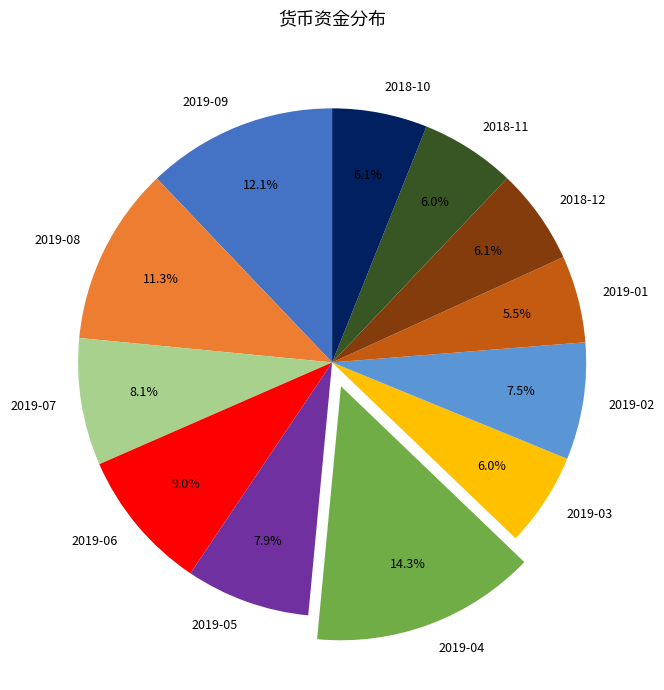

What percentage is the 2019-06 slice, to the nearest percent?

9%